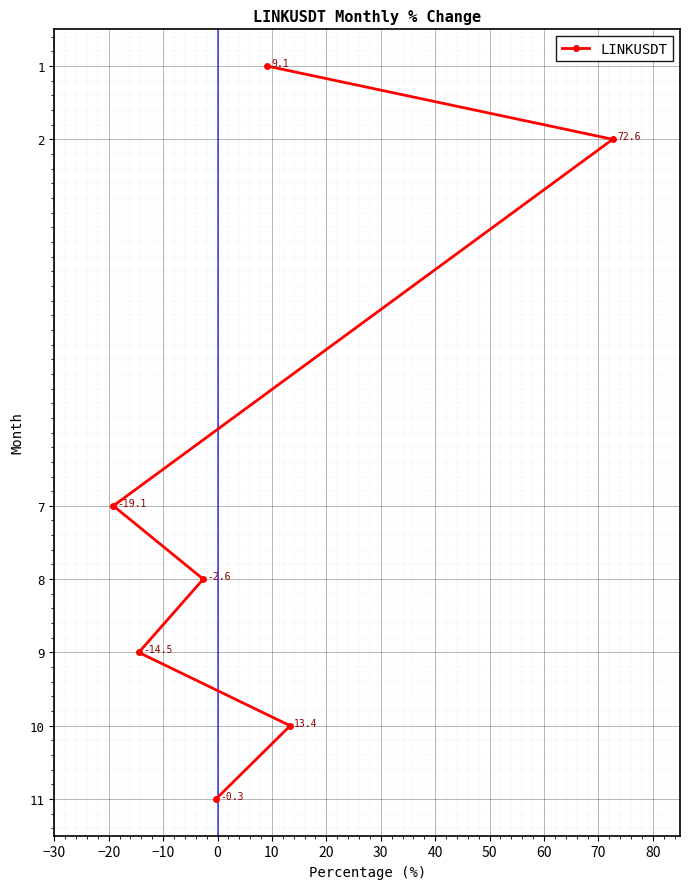

What is the difference between the maximum and minimum values?

10